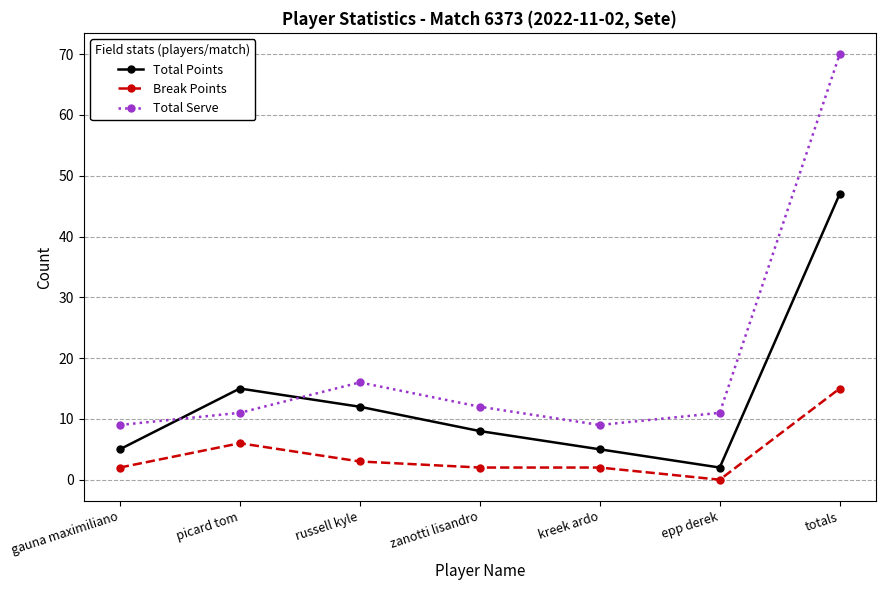

True or false: Break Points and Total Serve cross at least once.

False